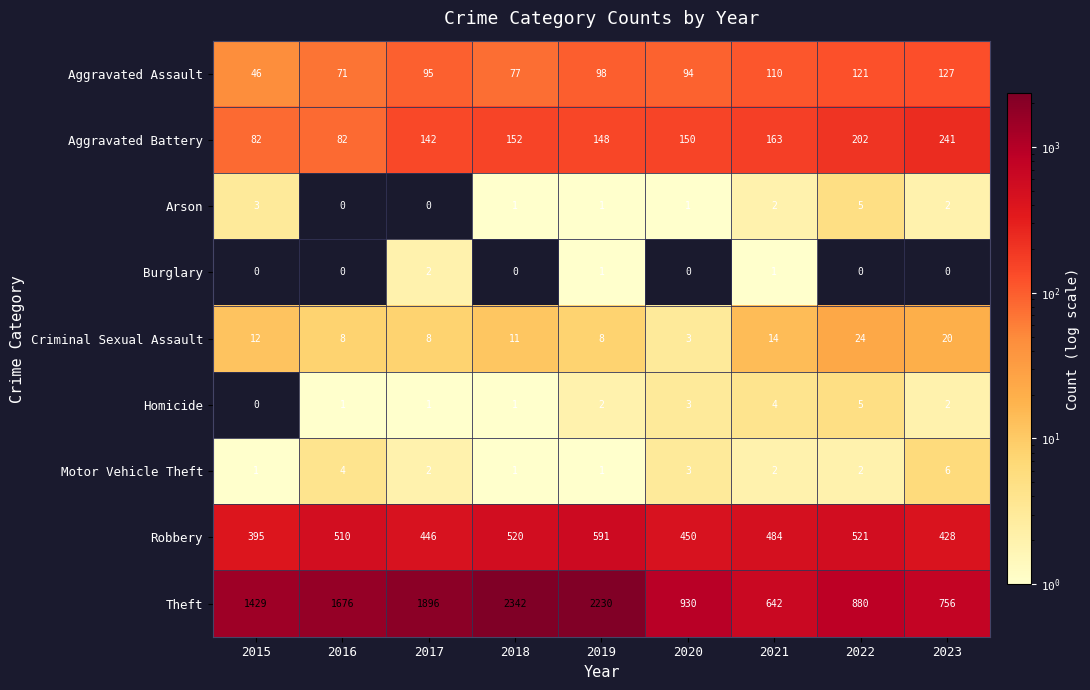

Is it true that Homicide equals -2 at 2015?

False